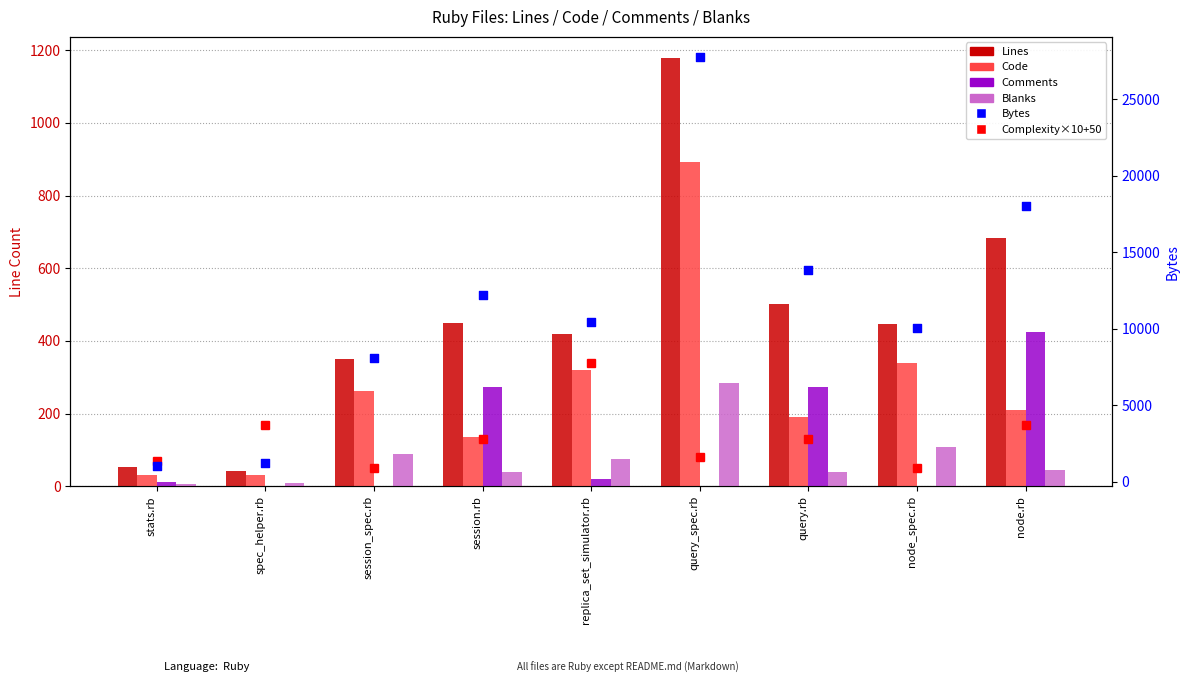

Is the value of Lines at session.rb greater than the value of Code at node.rb?

Yes